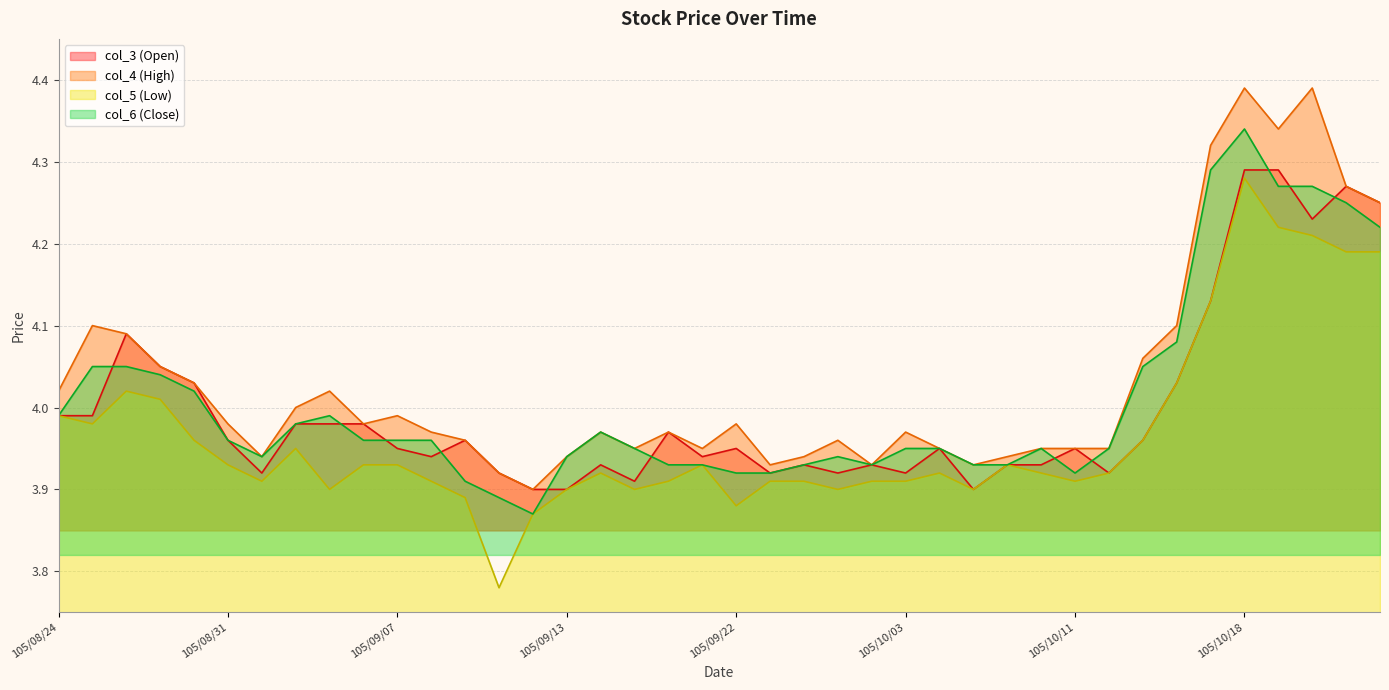

What is the label of the 31st point from the left?

105/10/11